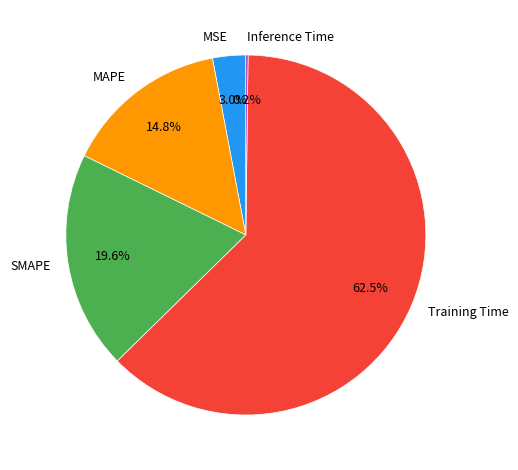

Which category has the biggest portion of the pie?

Training Time